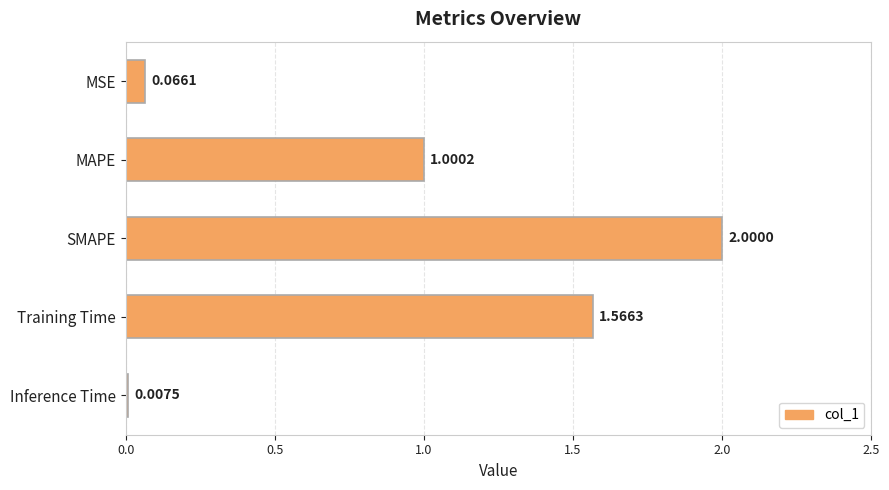

What is the label of the 5th bar from the top?

Inference Time